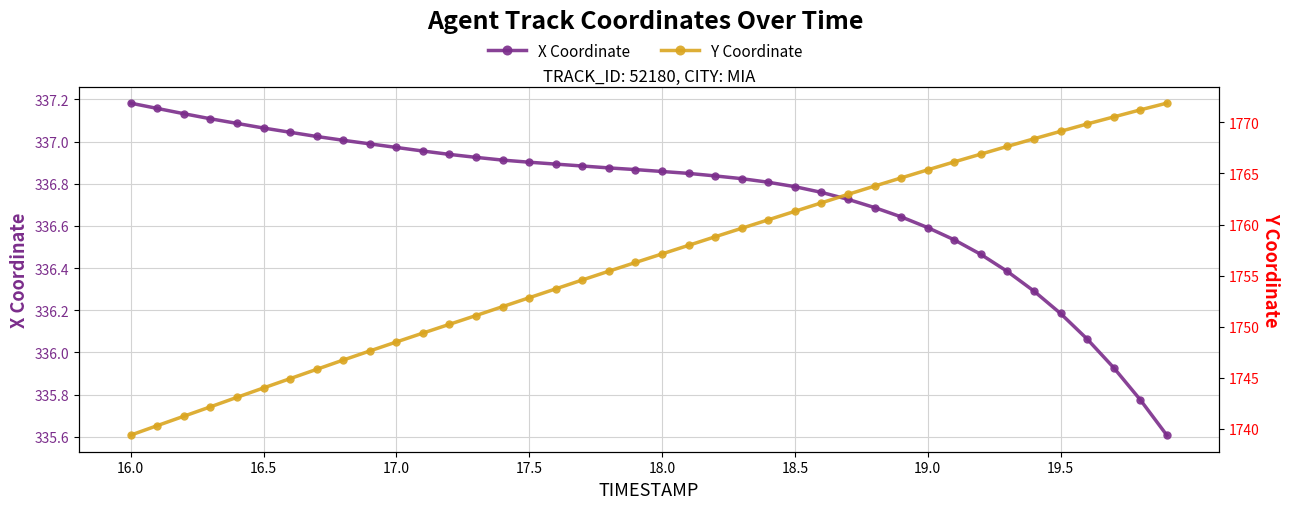

How many data points does each series have?

40